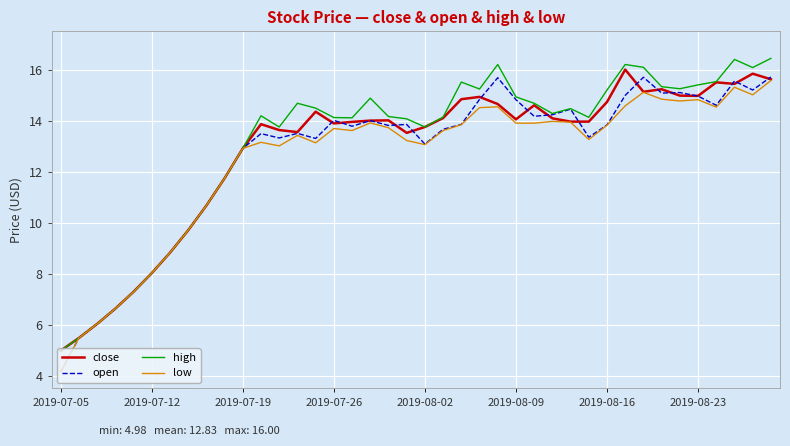

What is the smallest value displayed?

4.2